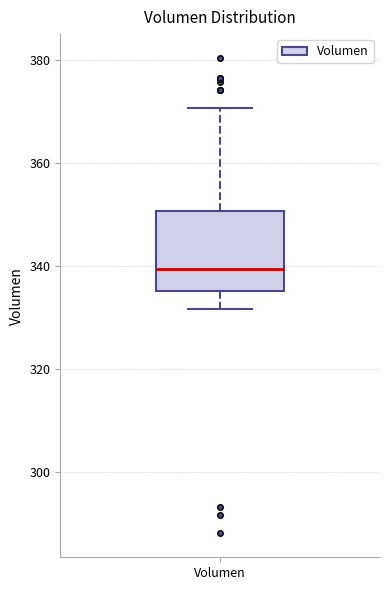

Transcribe this box plot: give where the median line is, the range the box spans, and where the two whiskers end, as read against the y-axis. The values are not printed on the chart, so give them approximately, as read against the axis.

median 340, box 336 to 350, whiskers 332 to 370